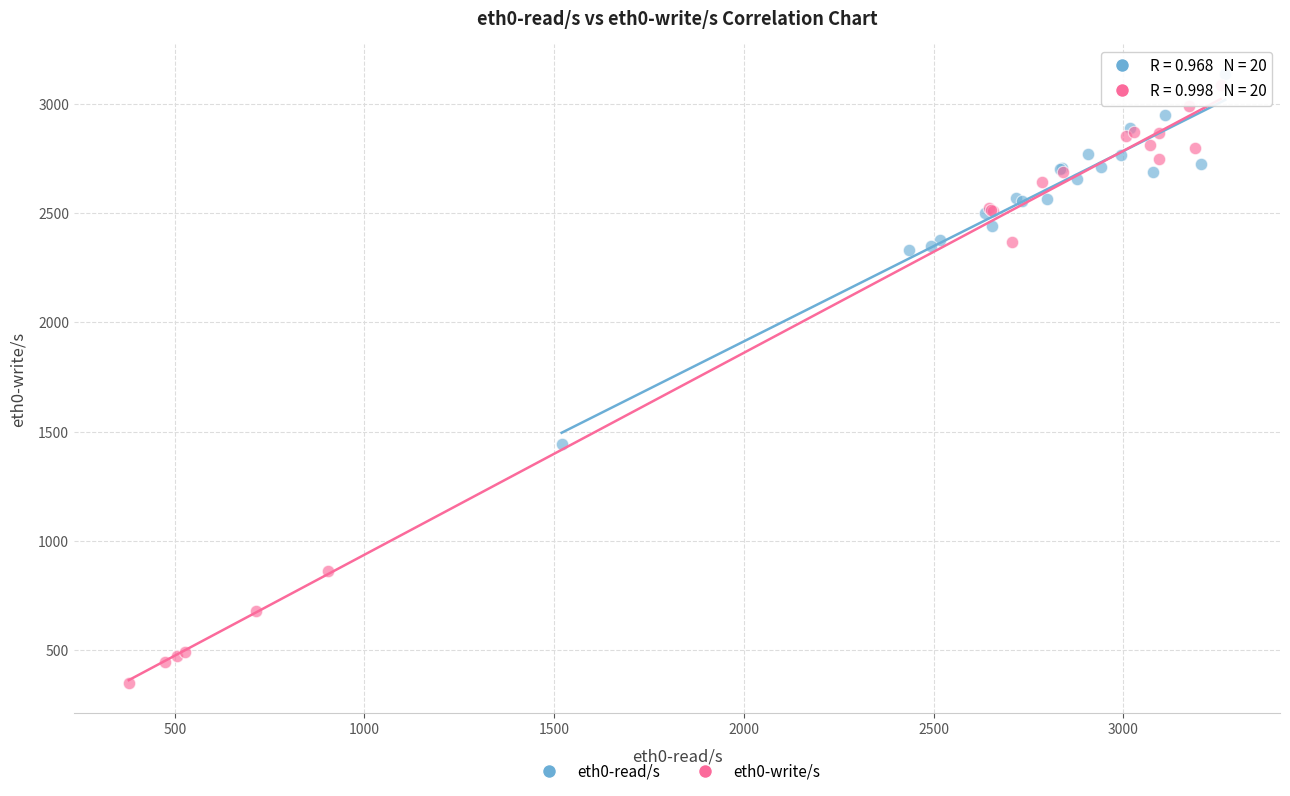

Which series reaches the minimum Y coordinate?

eth0-write/s